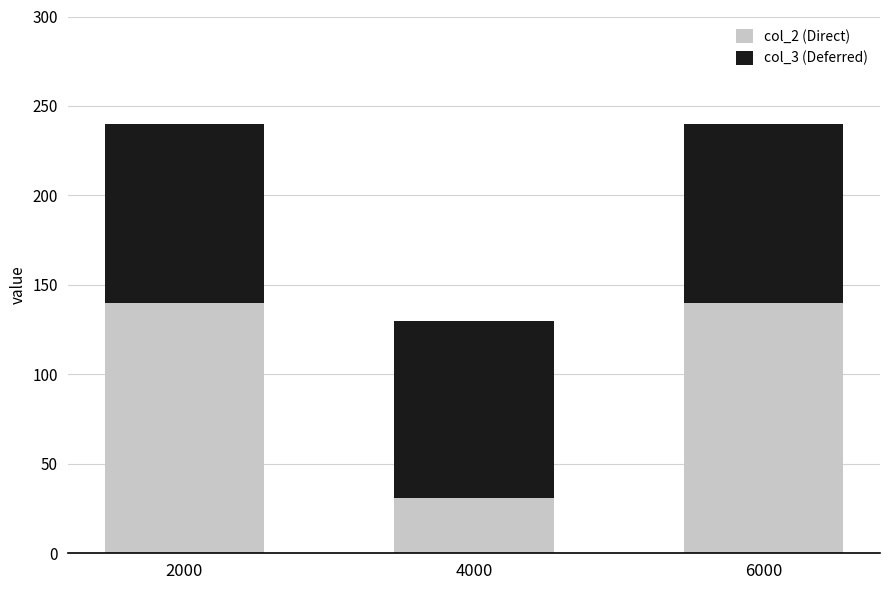

Is it true that col_2 (Direct) equals 31 at 4000?

True